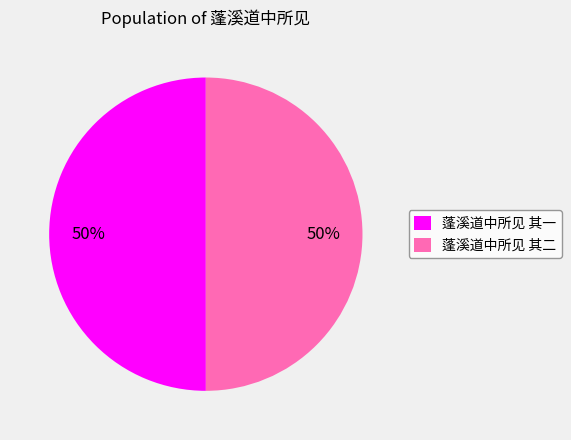

Is the sum of 蓬溪道中所见 其二 and 蓬溪道中所见 其一 greater than half?

Yes